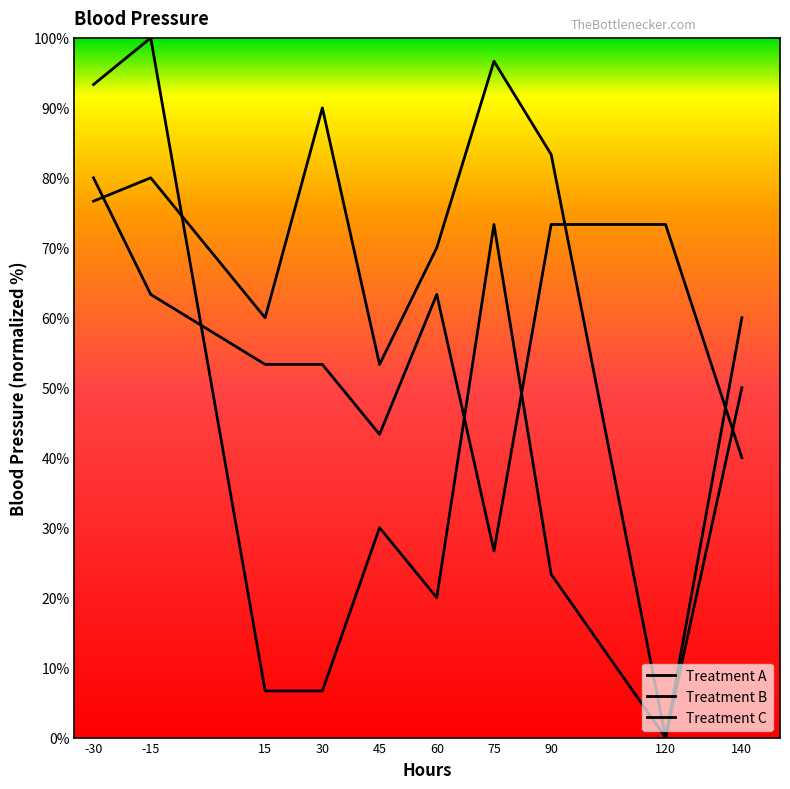

Which category has the lowest value across all series?

120